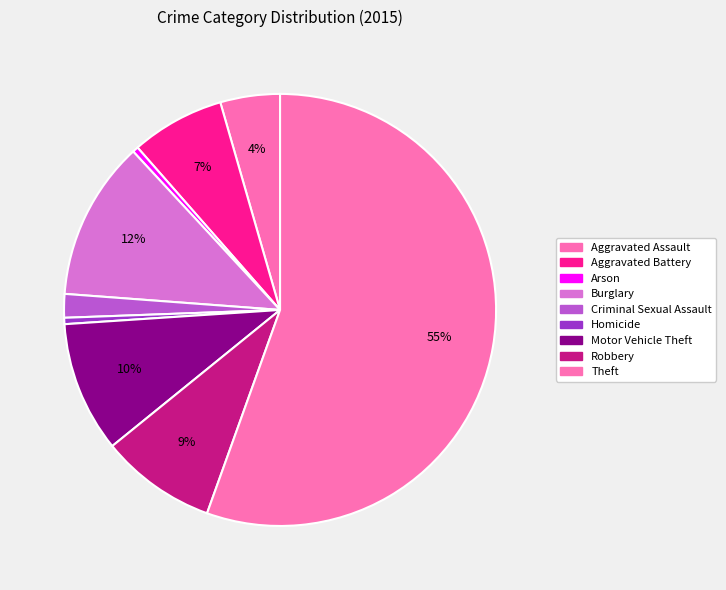

What is the total percentage of Arson and Motor Vehicle Theft?

10.2%